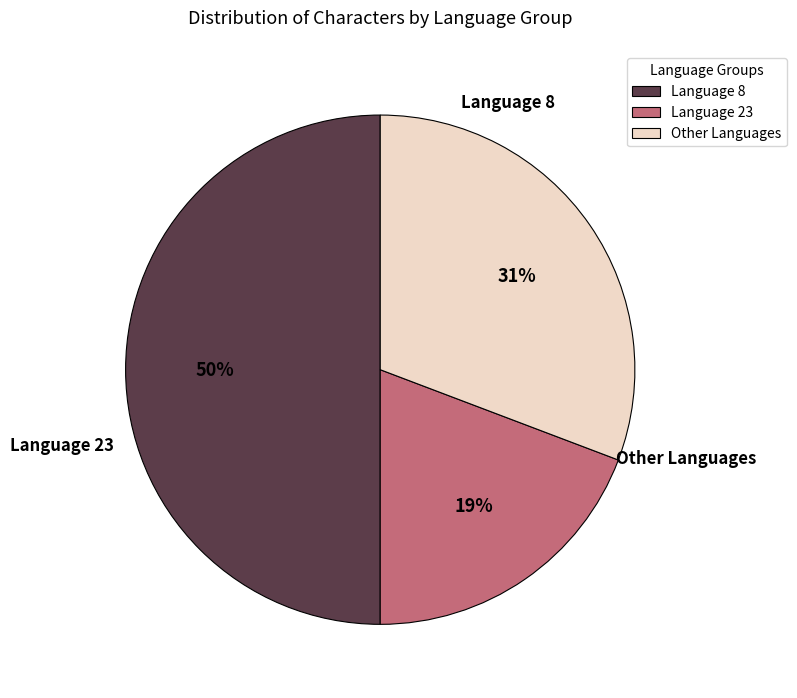

How many segments does this pie chart have?

3